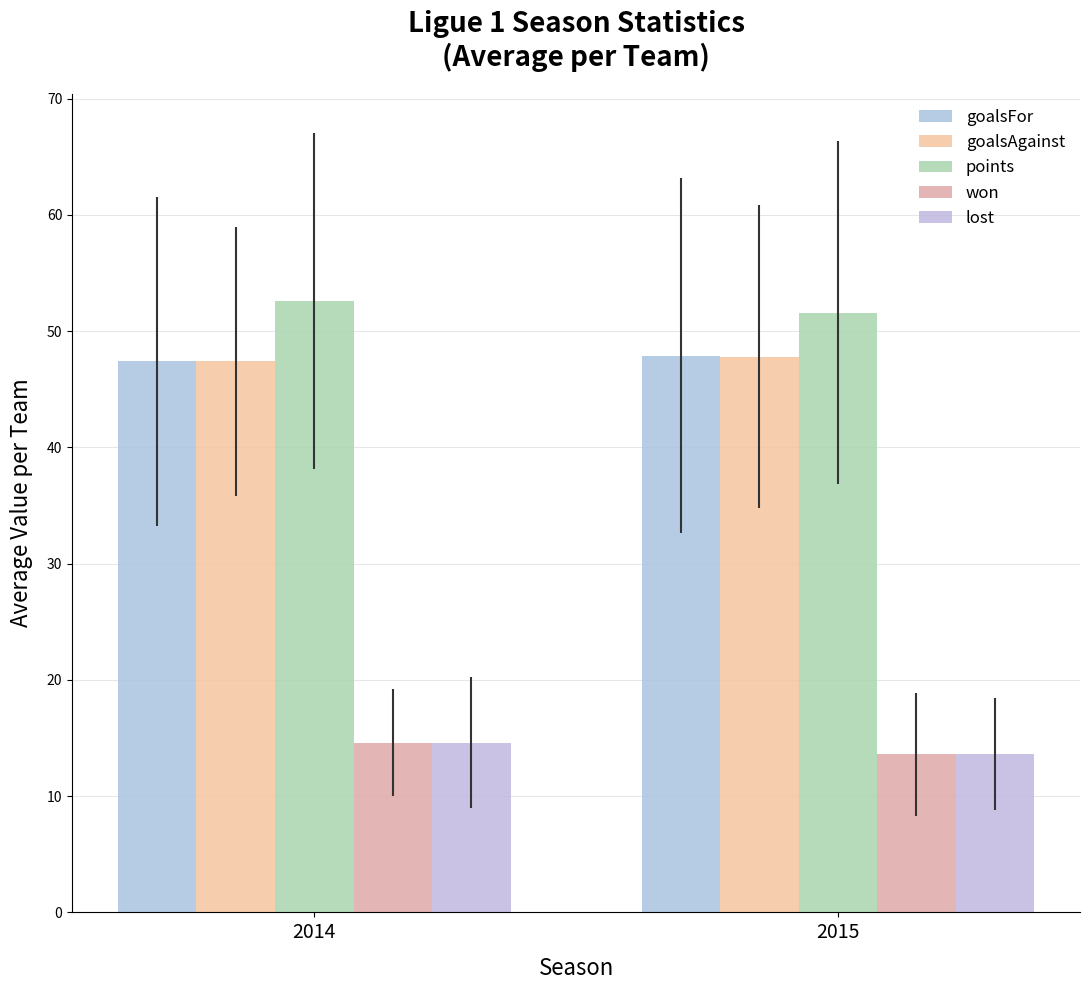

How many distinct data groups are displayed?

5